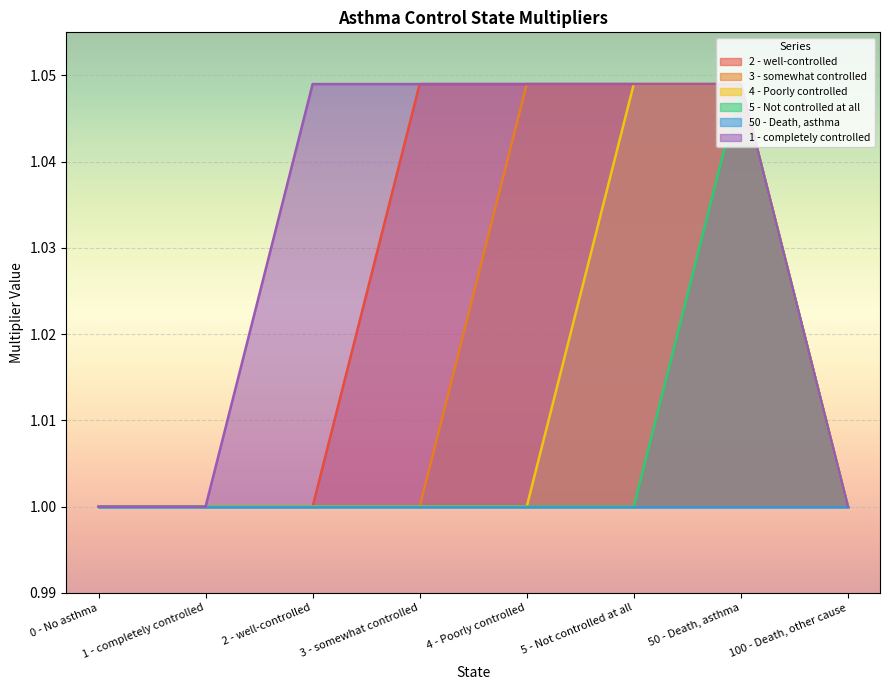

Rank the categories by 2 - well-controlled value from lowest to highest.

0 - No asthma, 1 - completely controlled, 2 - well-controlled, 100 - Death, other cause, 3 - somewhat controlled, 4 - Poorly controlled, 5 - Not controlled at all, 50 - Death, asthma